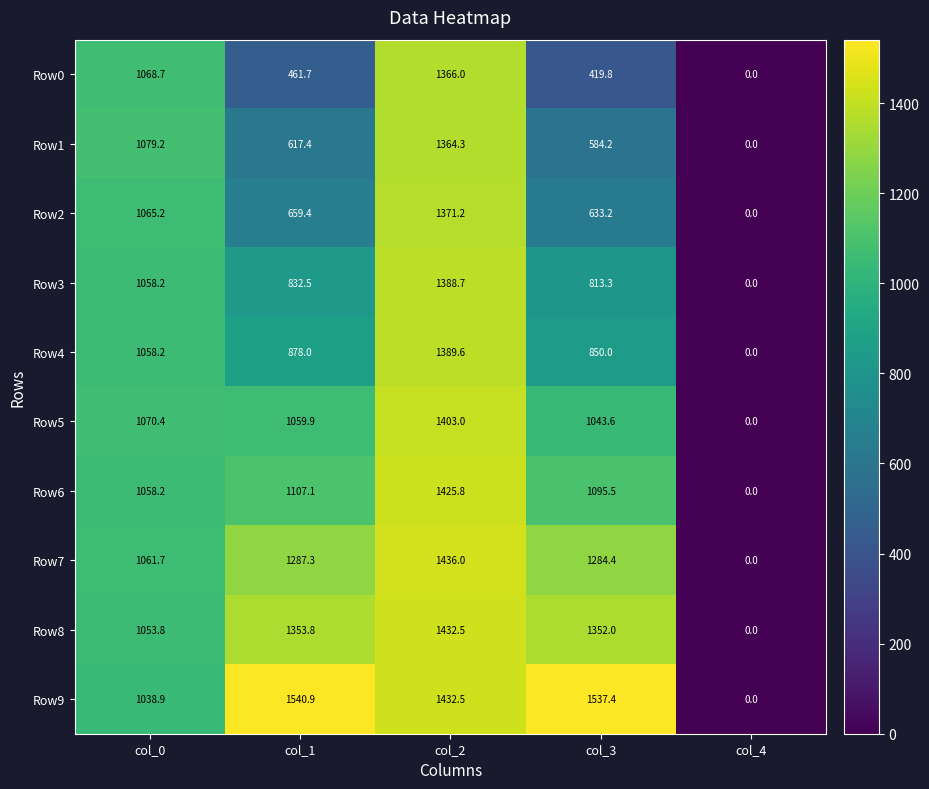

What is the difference between the maximum and minimum values in the Row9 series?

1540.9